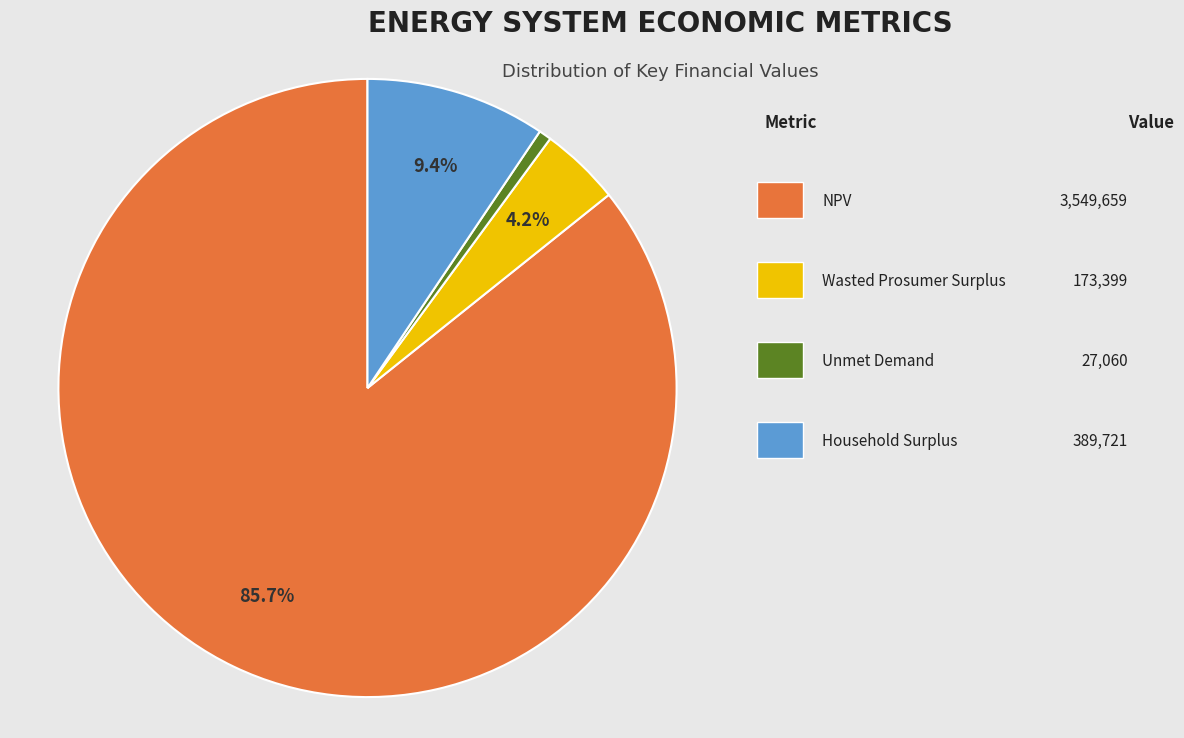

To the nearest percent, what is the average slice percentage?

25%